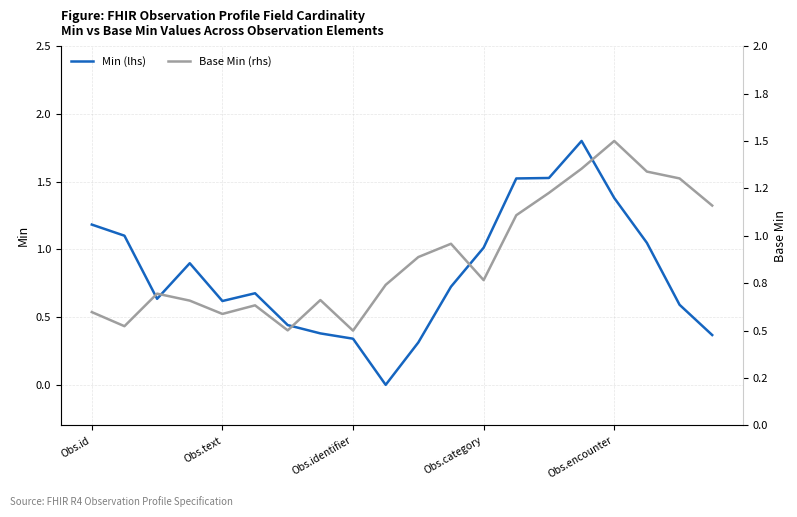

In Base Min (rhs), how many points are higher than both neighbors (excluding endpoints)?

5